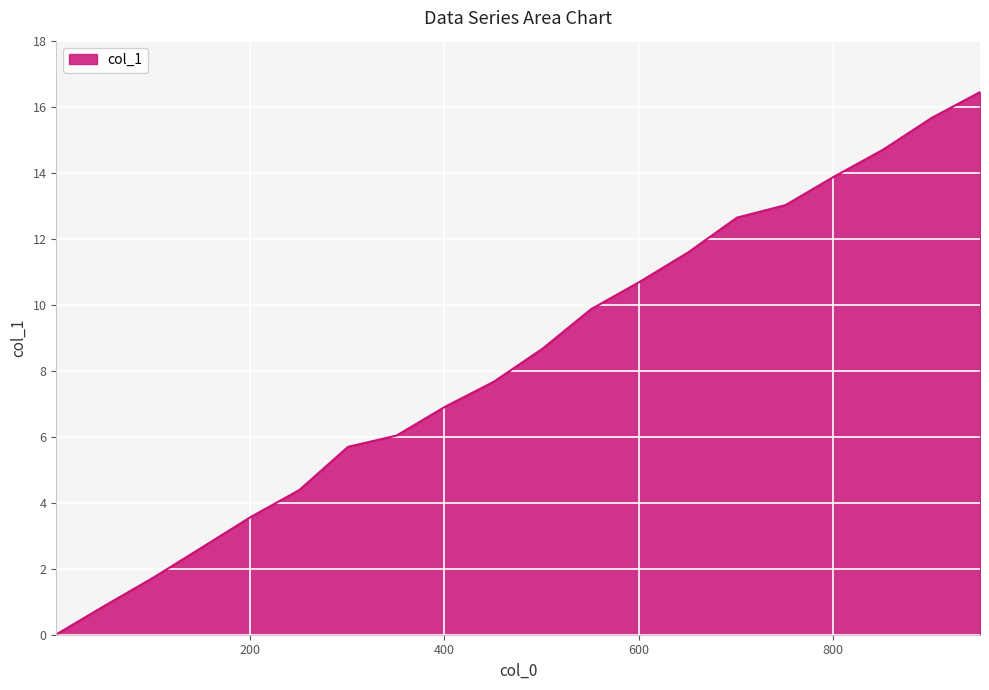

What is the maximum value shown in the chart?

16.4